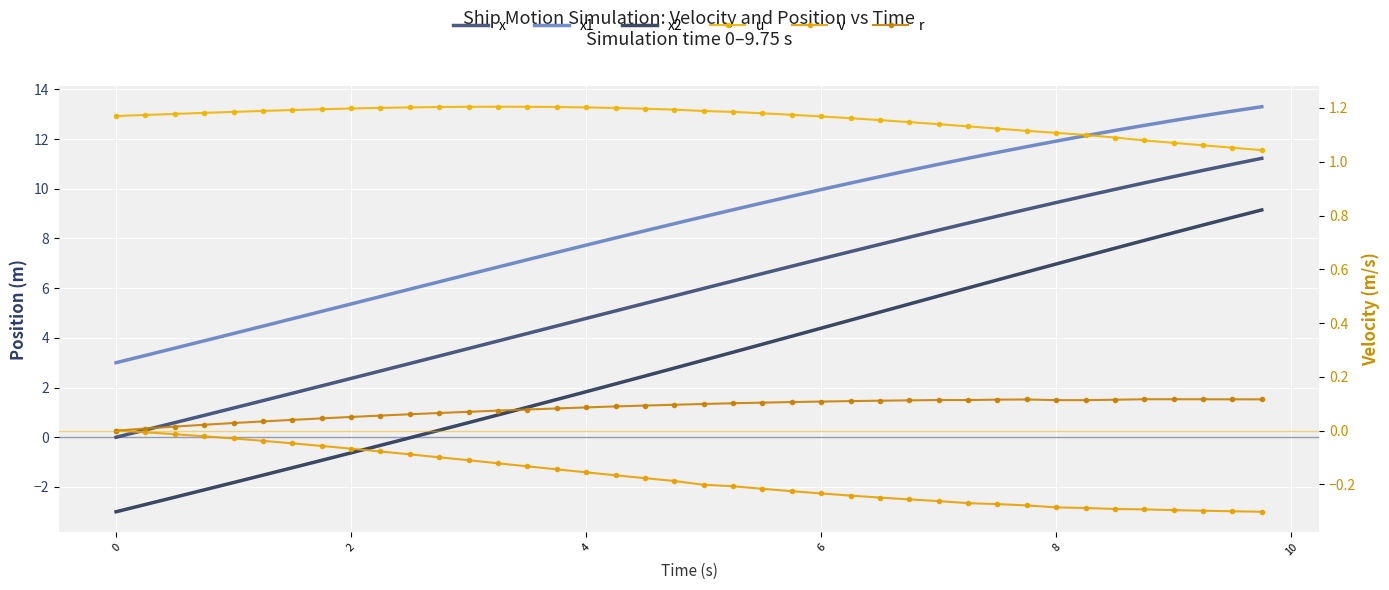

What is the average value of the u series?

1.2